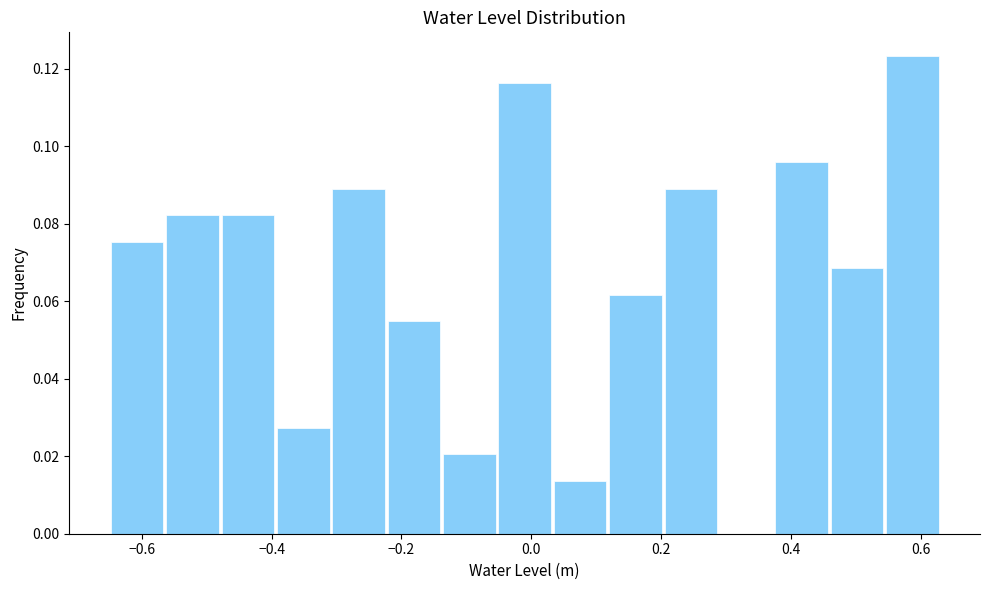

How tall is the bar that spans -0.66 to -0.56 on the x-axis? Neither the bar edges nor the heights are printed on the chart, so give them approximately, as read against the axes.

0.076